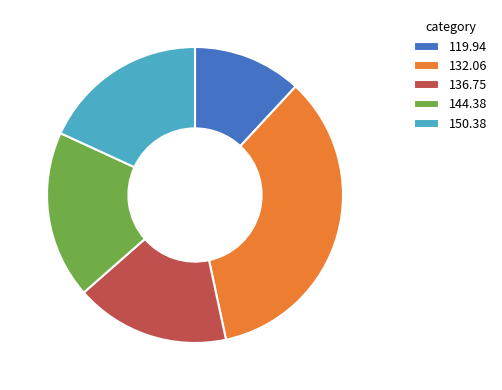

Which slice is the largest?

132.06